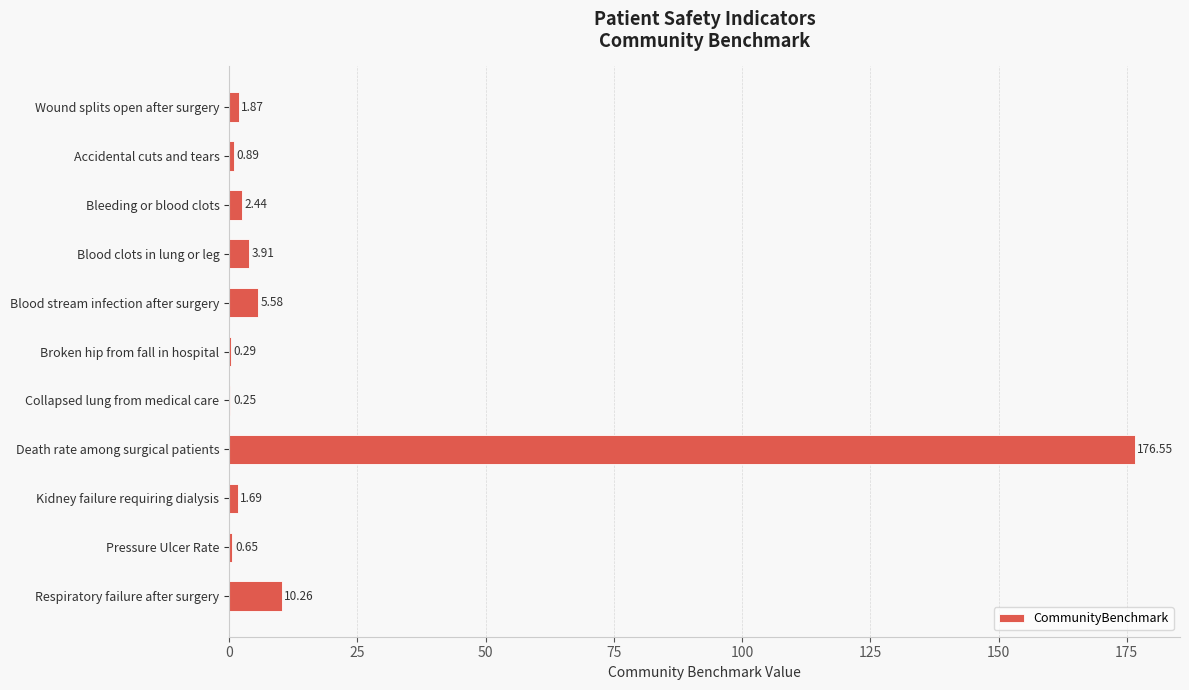

Are the bars horizontal?

Yes